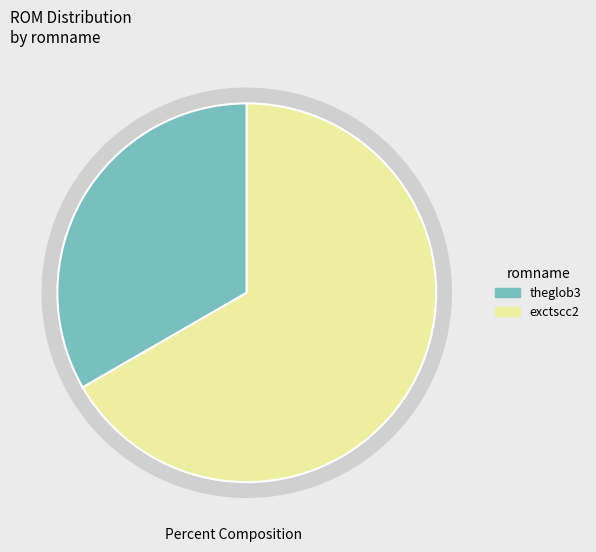

Do exctscc2 and theglob3 together represent more than half of the pie?

Yes